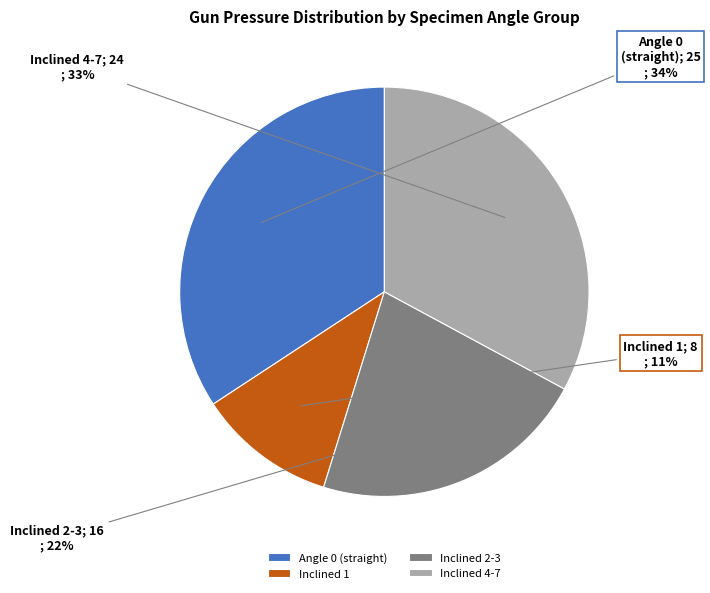

Which category has the smallest portion of the pie?

Inclined 1